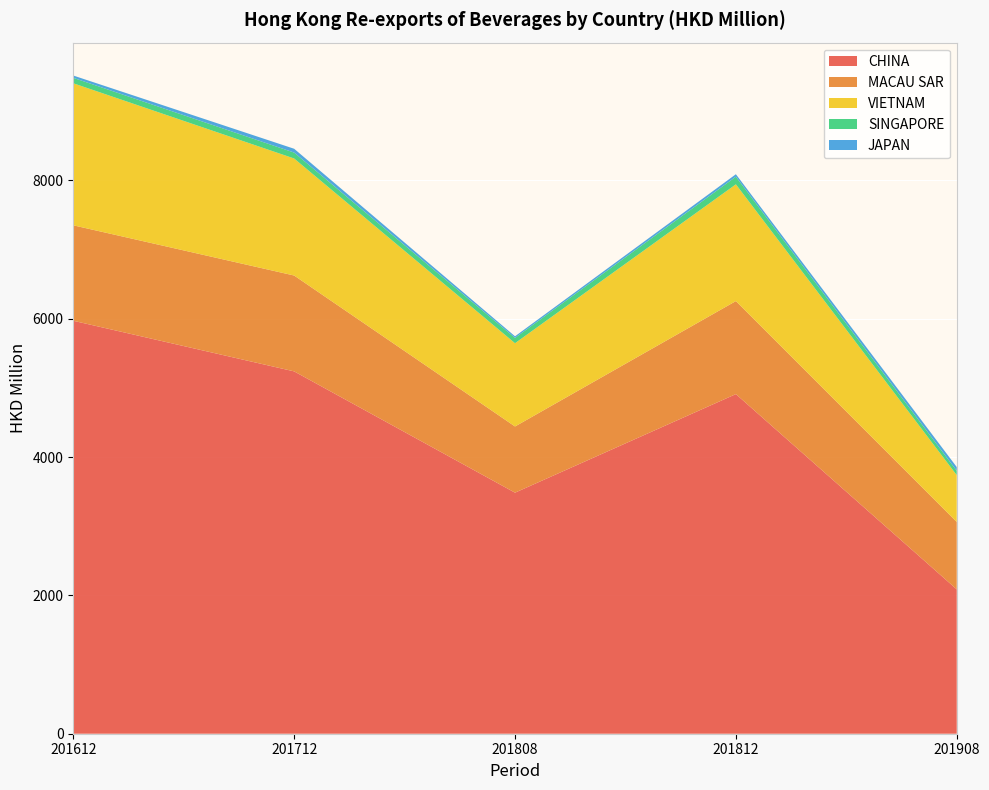

Reading right to left, extract all data points from this chart.

CHINA: 2087.2	4909.9	3484.8	5238.5	5970.1
MACAU SAR: 974.8	1345.0	957.2	1385.9	1380.1
VIETNAM: 676.8	1687.9	1203.6	1691.9	2053.4
SINGAPORE: 62.0	110.4	77.0	85.5	78.7
JAPAN: 54.8	35.7	23.2	55.1	33.3